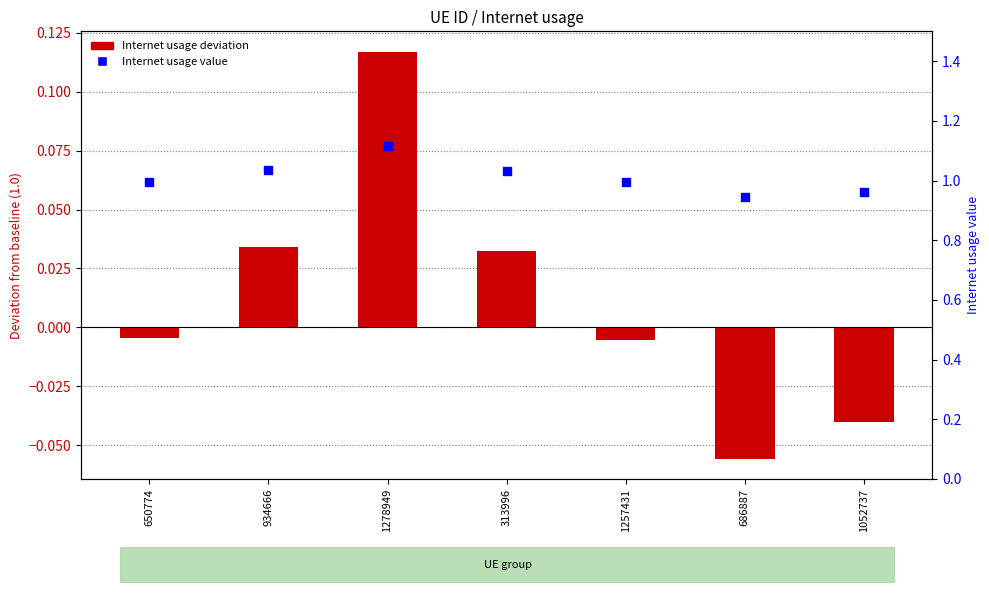

What are all the series names shown in the legend?

Internet usage (deviation from 1.0), Internet usage value